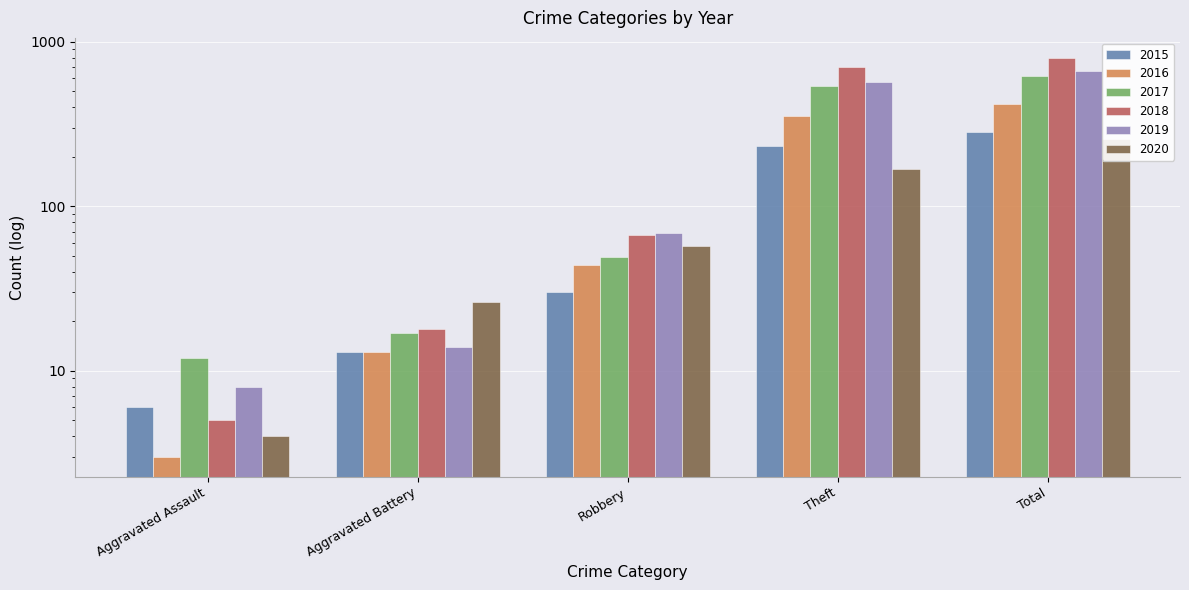

Rank the series by their maximum value, from highest to lowest.

2018, 2019, 2017, 2016, 2015, 2020